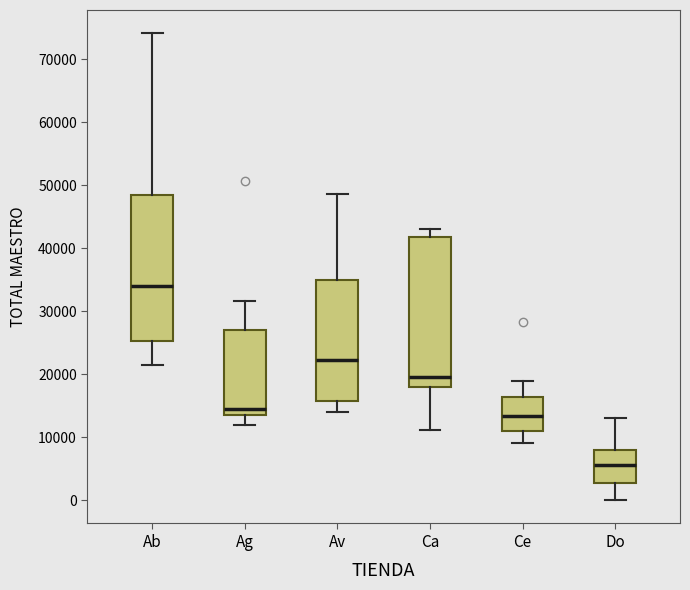

Which box has the highest median line?

Ab